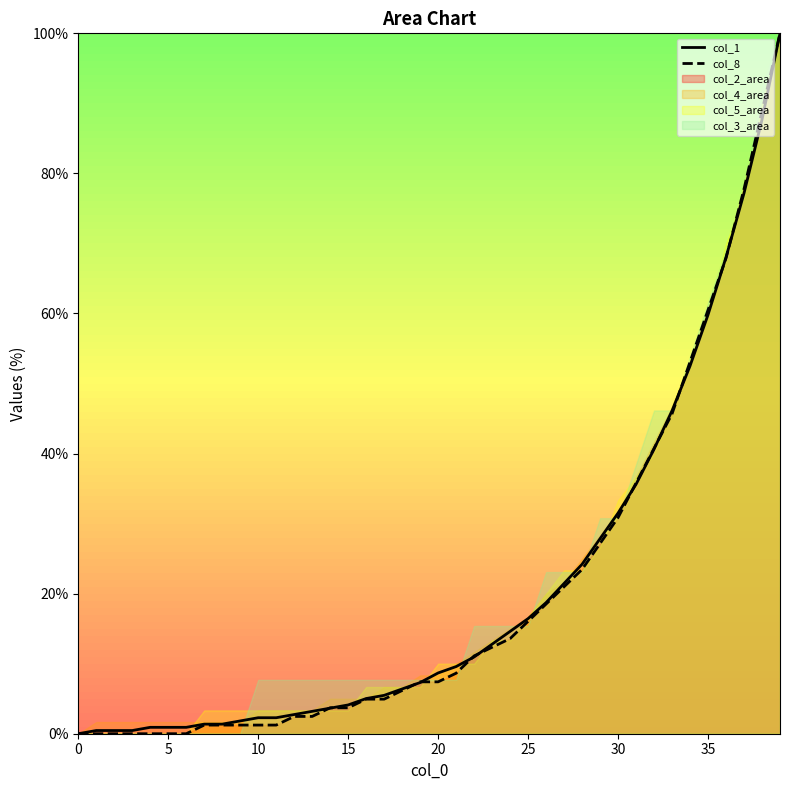

True or false: col_8 has a value of 30.4 at 39.

False